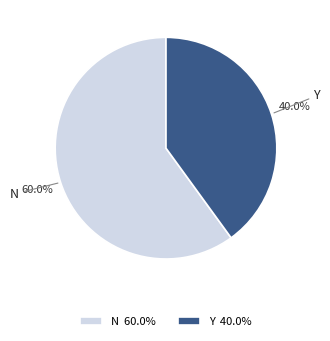

To the nearest percent, what is the difference between the N and Y slice percentages?

20%